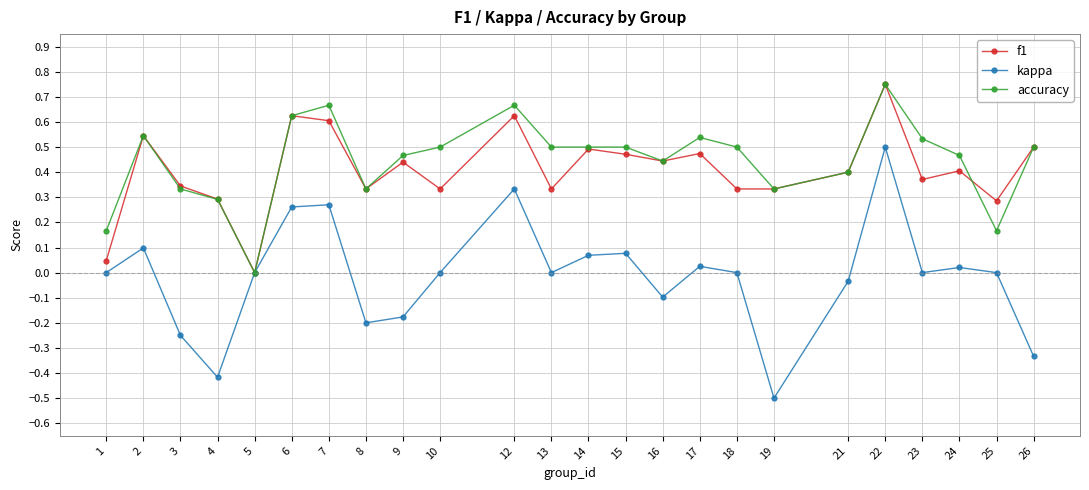

Which series has the widest spread of values?

kappa